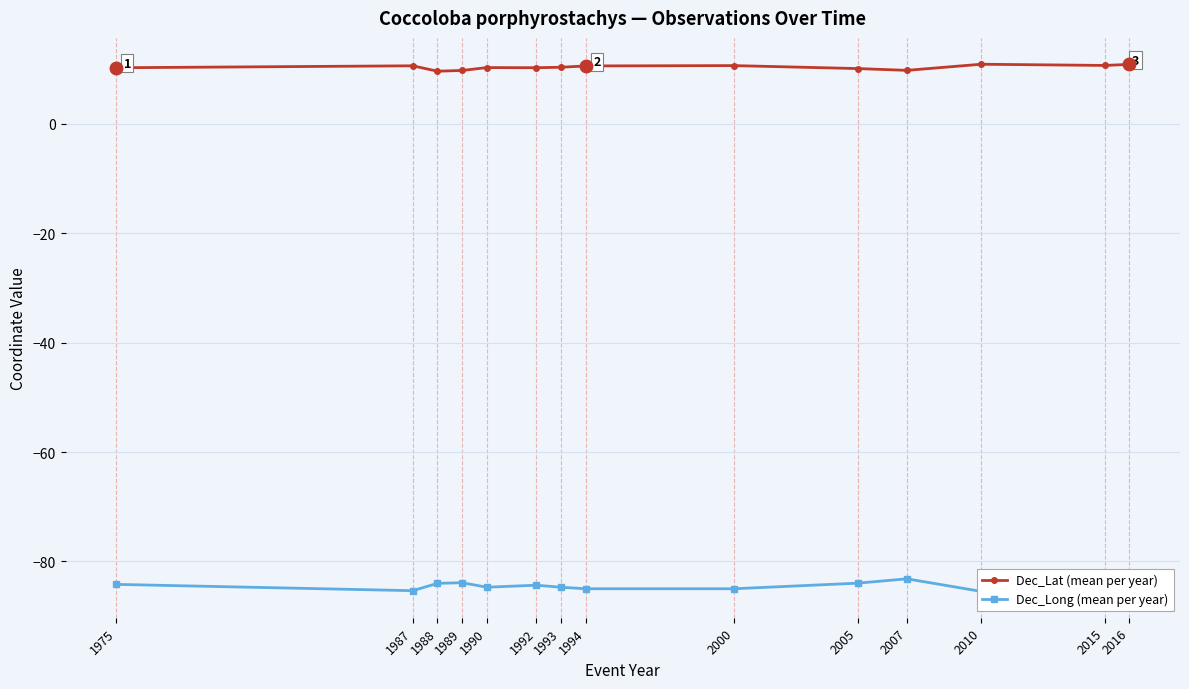

True or false: Dec_Lat (mean per year) and Dec_Long (mean per year) intersect in this chart.

False